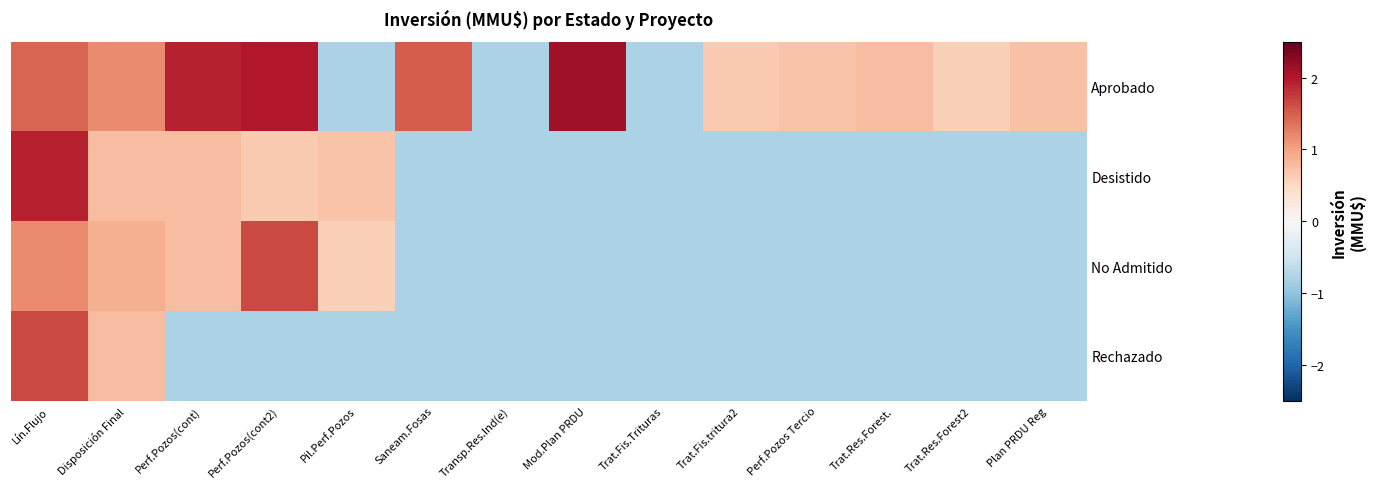

At which category does the chart reach its minimum across all series?

Pil.Perf.Pozos